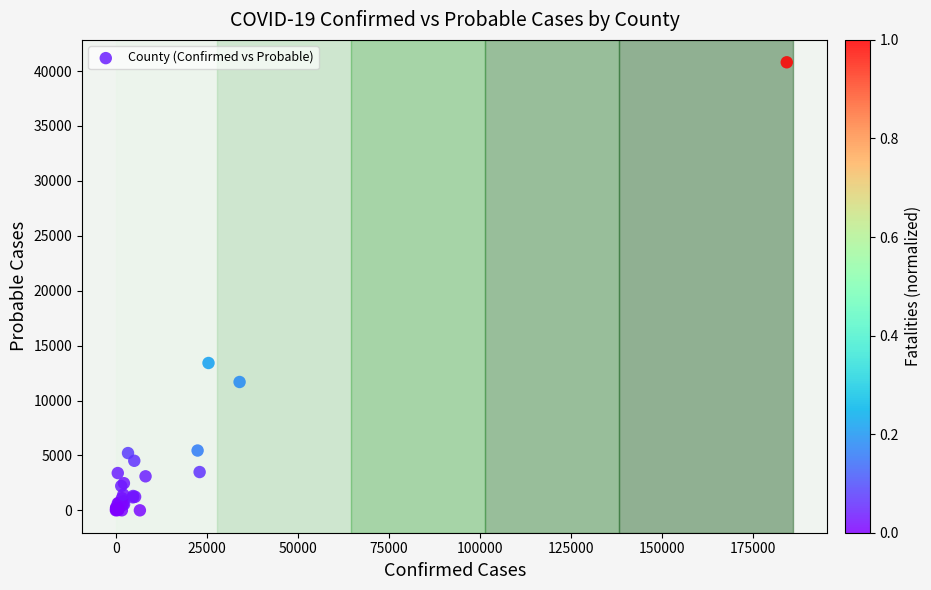

What Y value in the scatter plot is closest to 20402?

13420